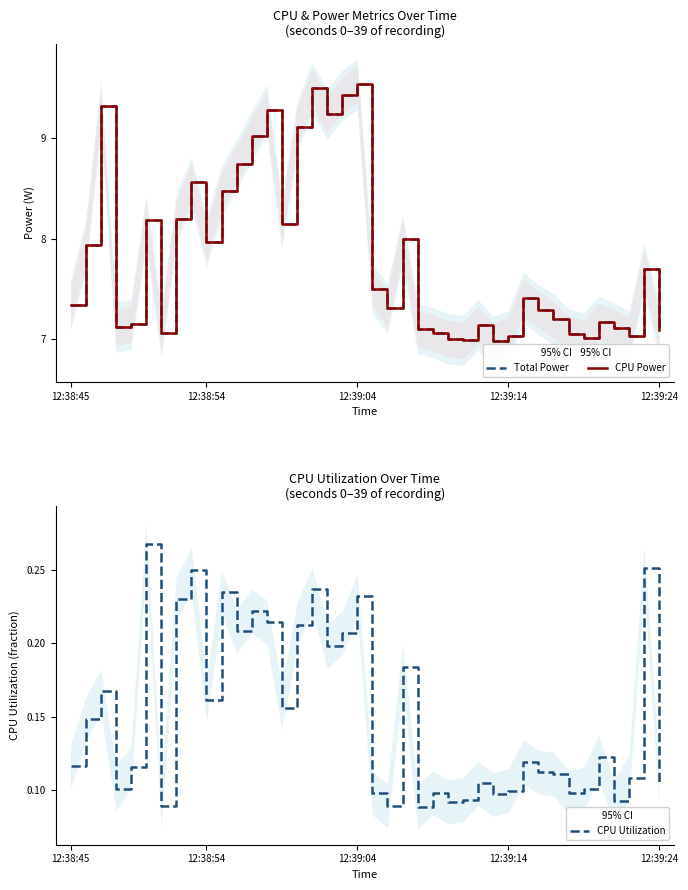

True or false: CPU Power has more than 1 interior local peaks.

True